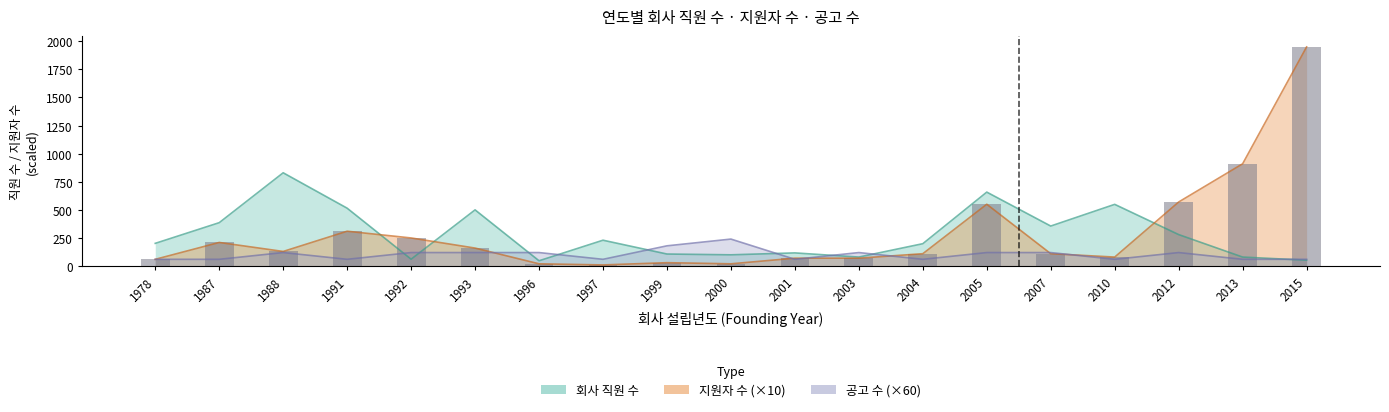

At which category is the sum across all series the highest?

2015